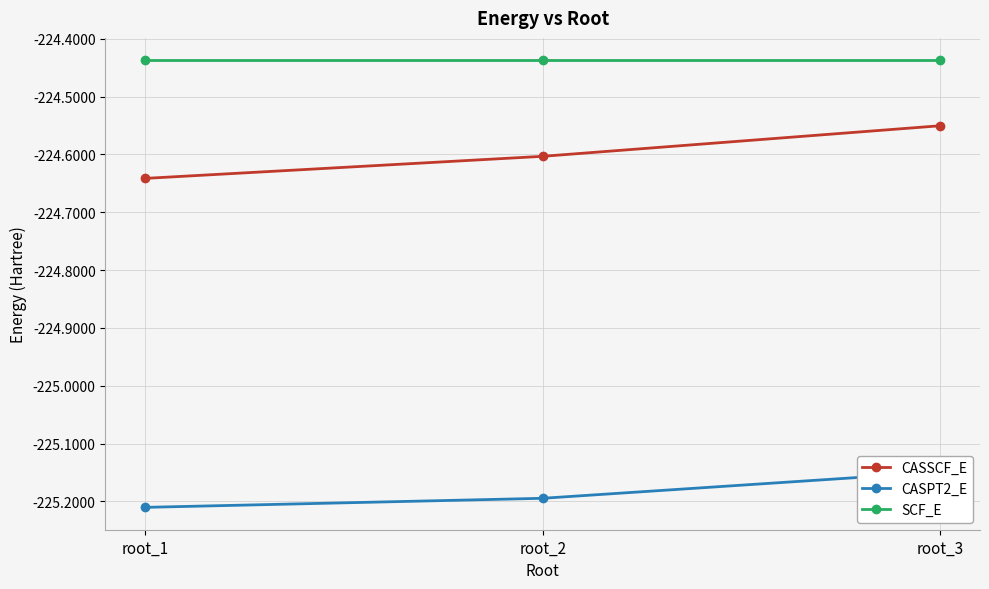

Which category has the highest value across all series?

root_1